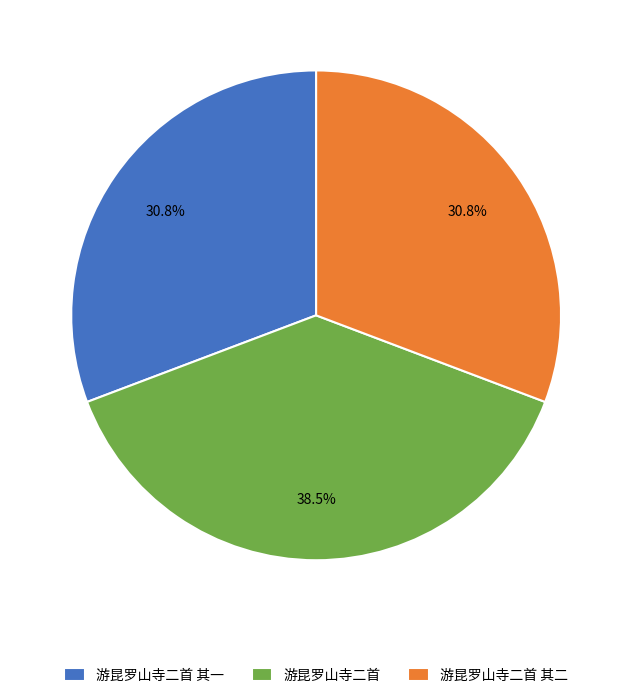

Do 游昆罗山寺二首 其二 and 游昆罗山寺二首 together represent more than half of the pie?

Yes